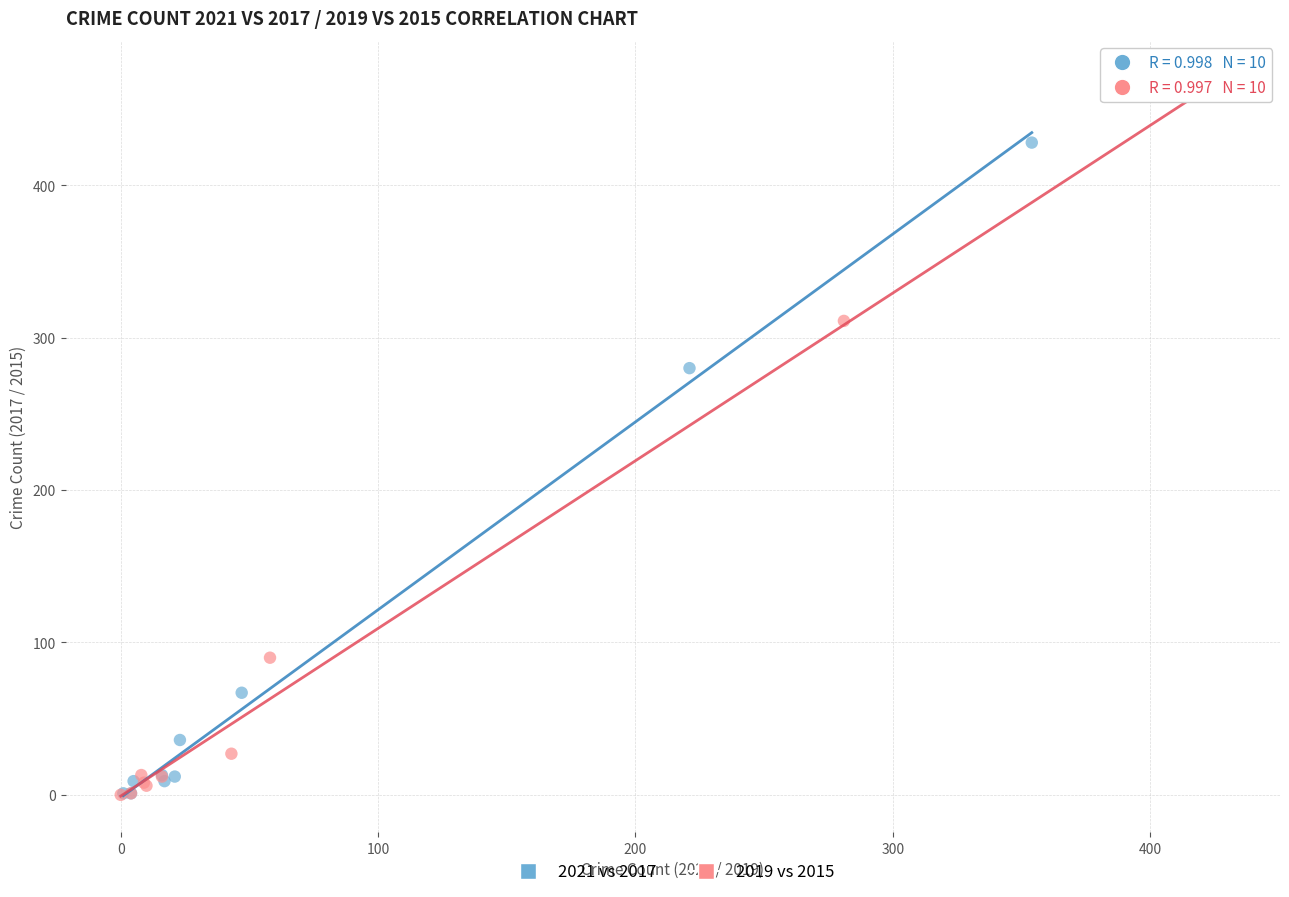

Which series has the largest Y range (max minus min)?

2019 vs 2015